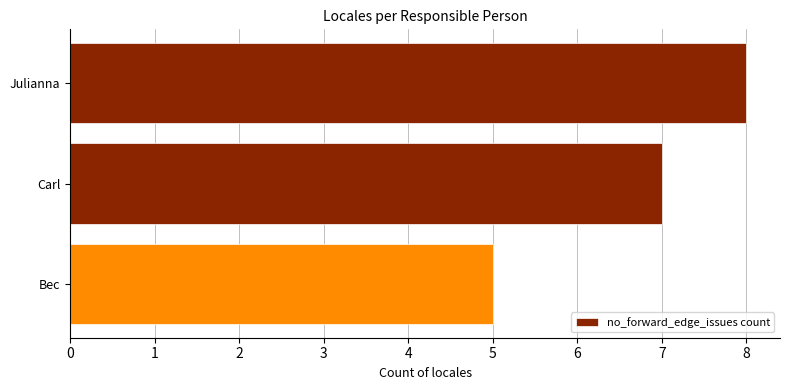

Count the values in the range 5 to 8.

3